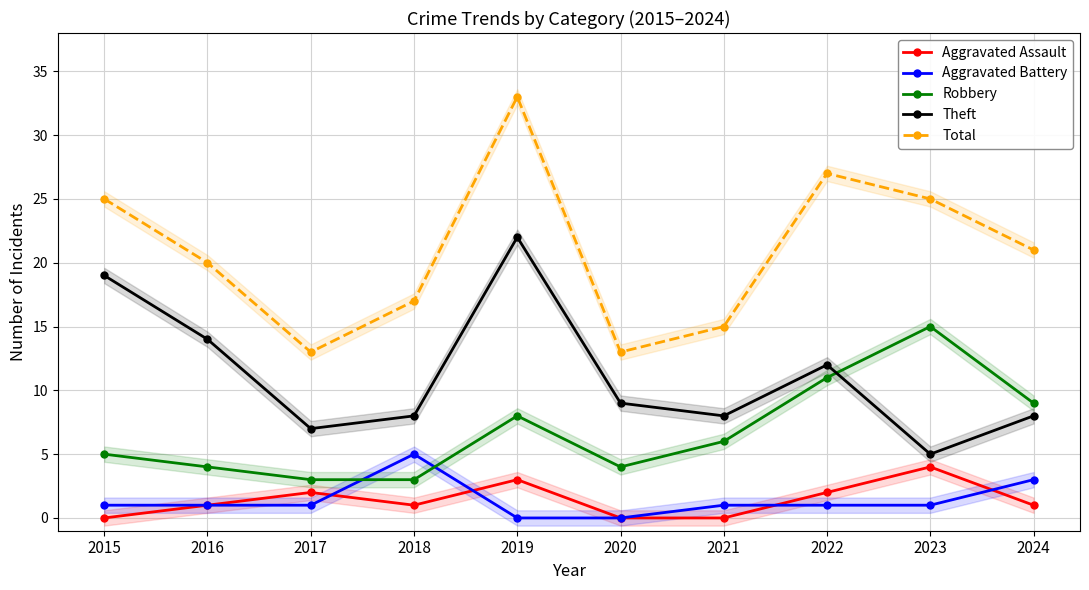

How many values in Aggravated Battery are above zero?

8